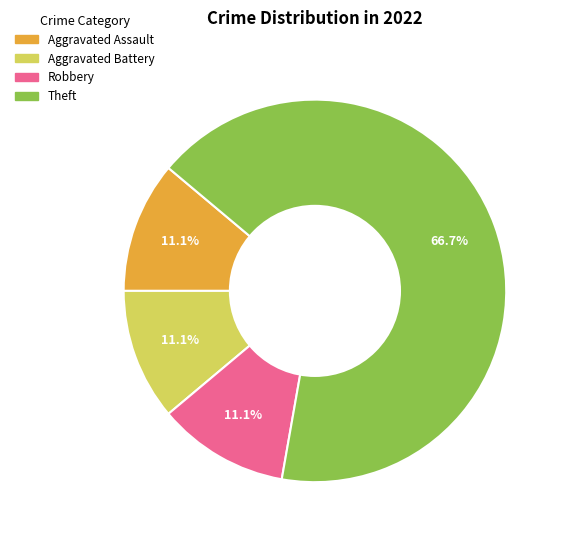

Does any single category account for the majority?

Yes